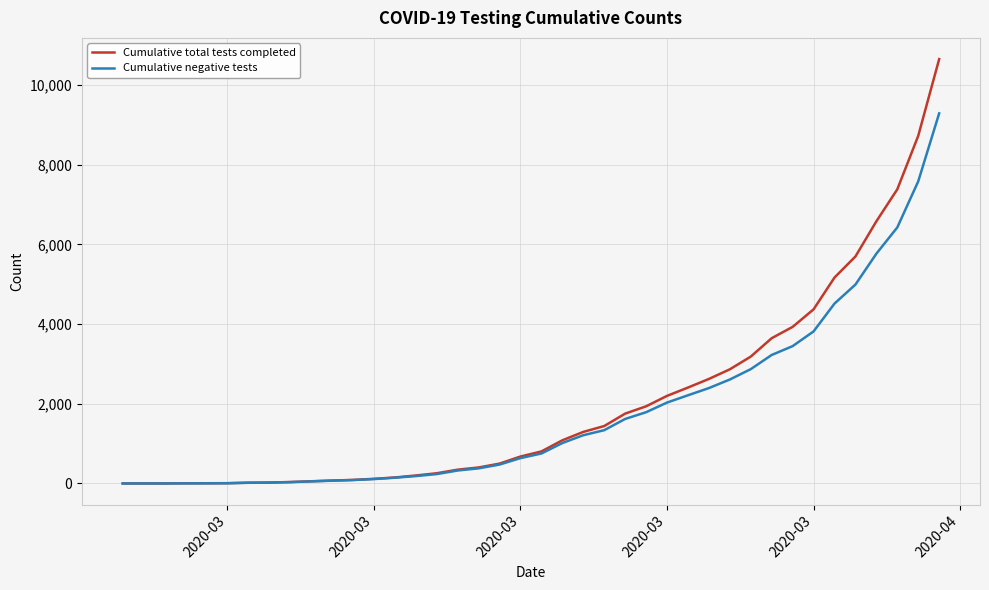

Which series has the widest spread of values?

Cumulative total tests completed